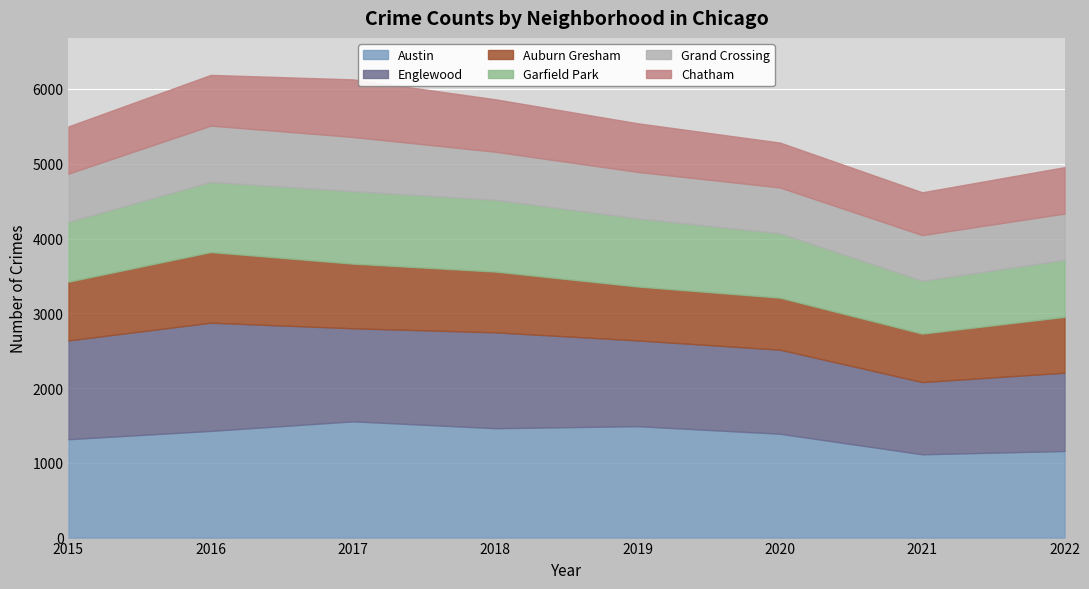

At how many categories does at least one series exceed 1199?

6